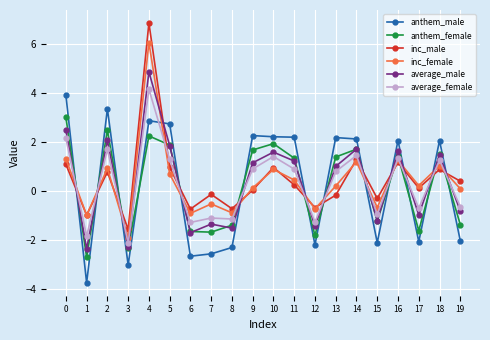

What is the minimum value for average_female?

-2.1